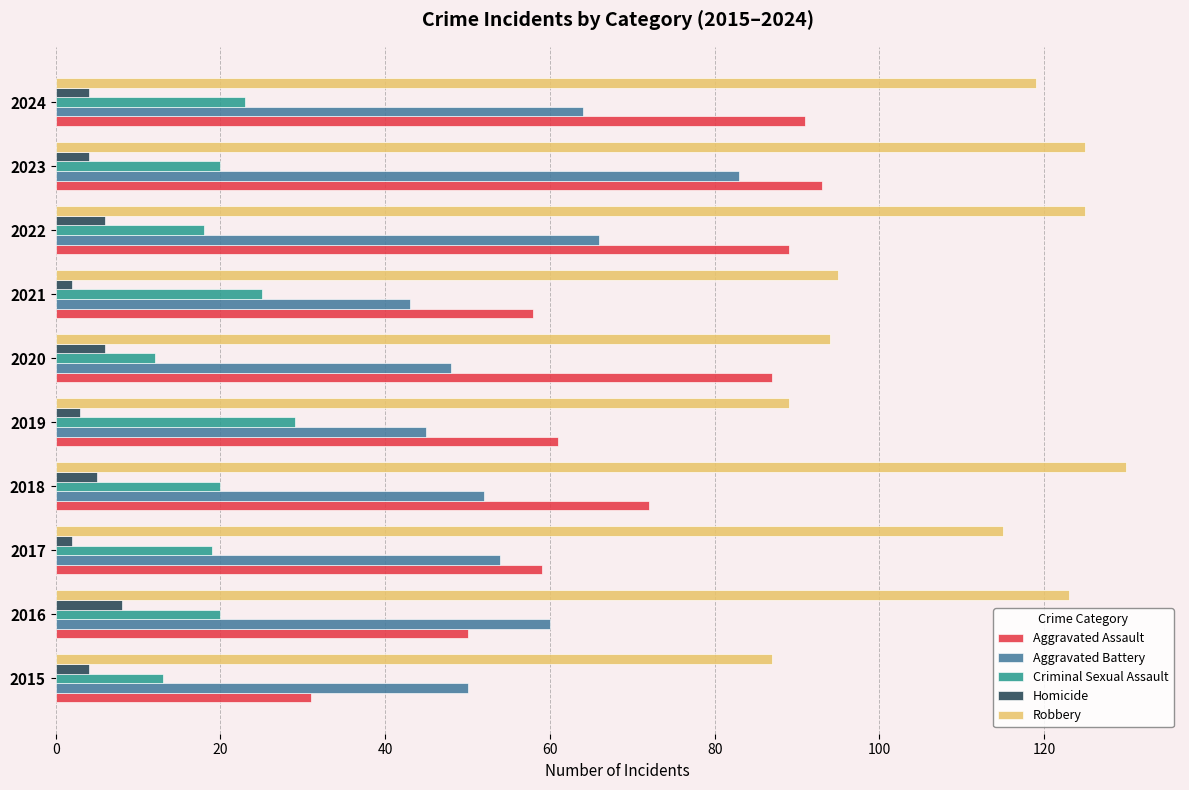

What is the difference between the second highest and second lowest values in the Robbery series?

36